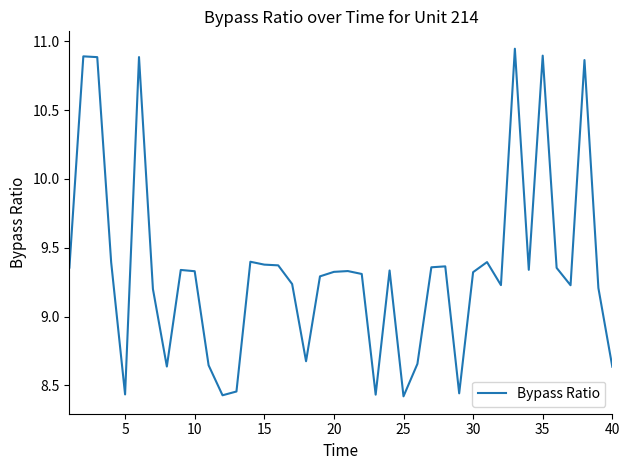

What is the difference between the maximum and minimum values?

2.5